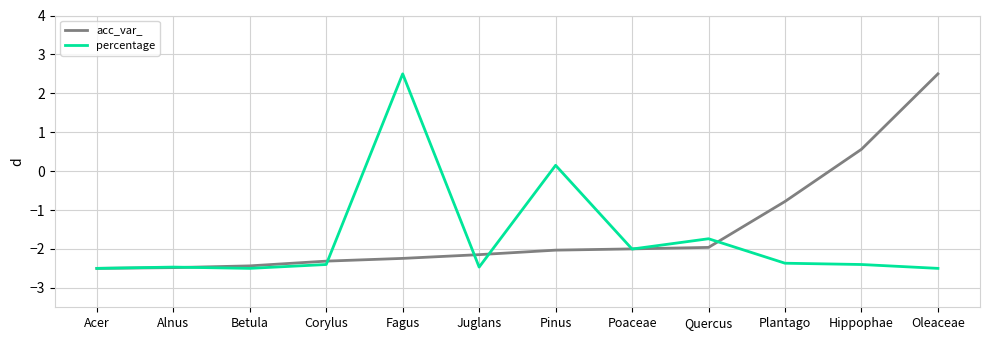

In percentage, how many points are lower than both neighbors (excluding endpoints)?

3